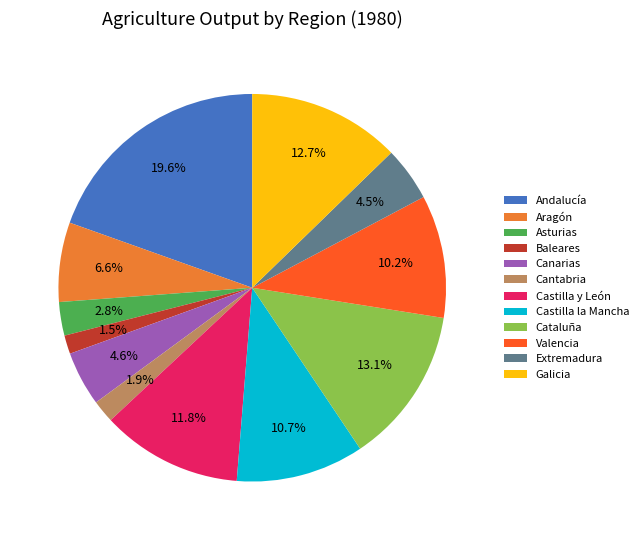

What percentage is the Asturias slice, to the nearest percent?

3%